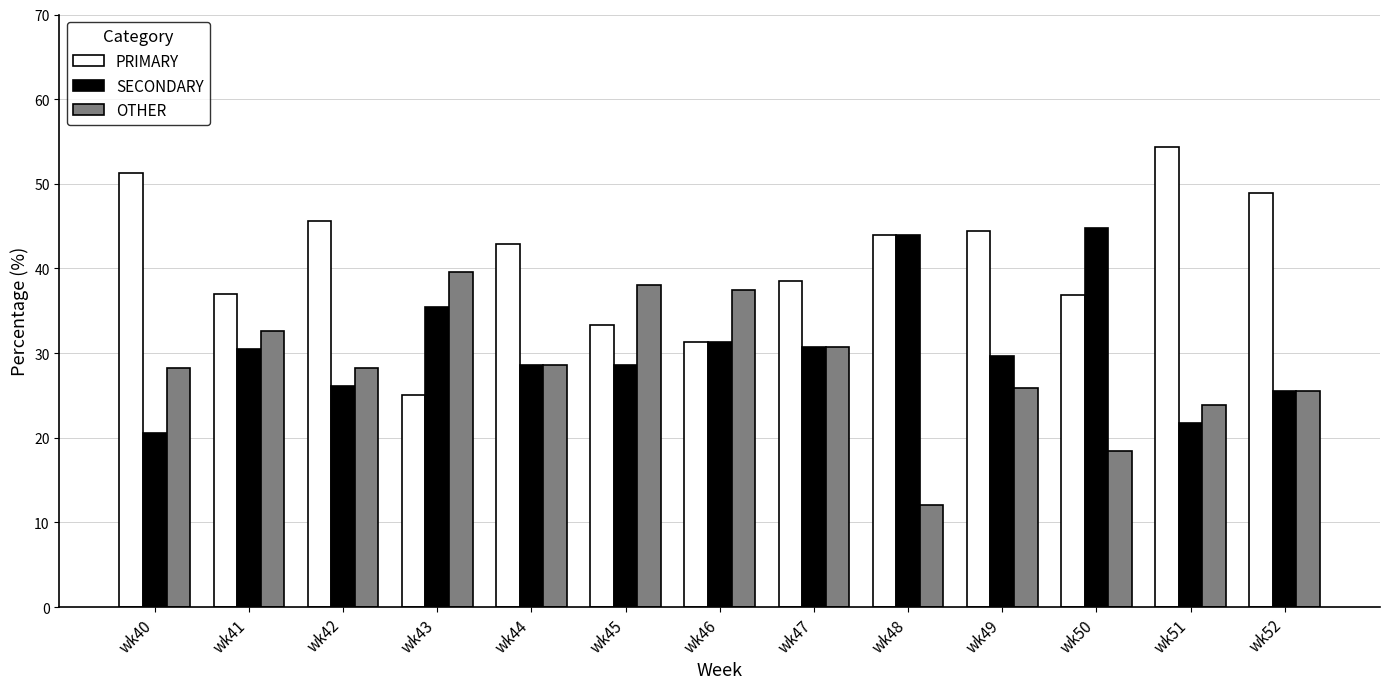

What is the smallest value displayed?

12.0